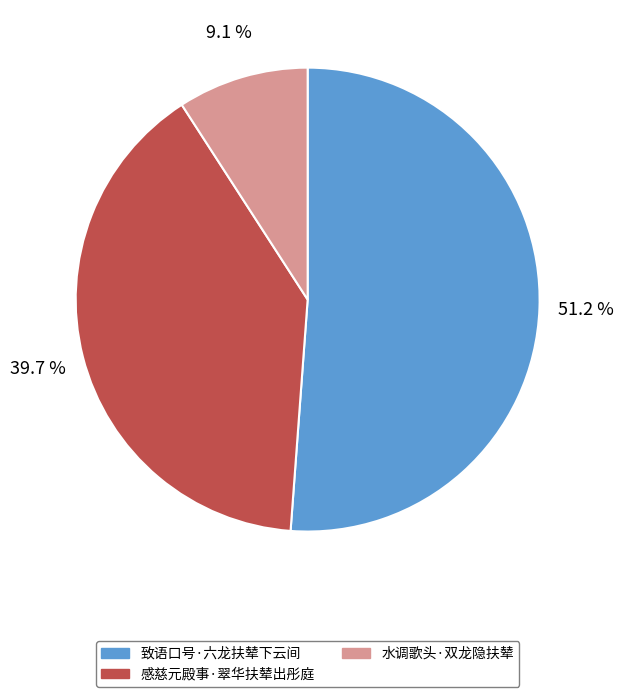

Count the number of slices in the pie.

3